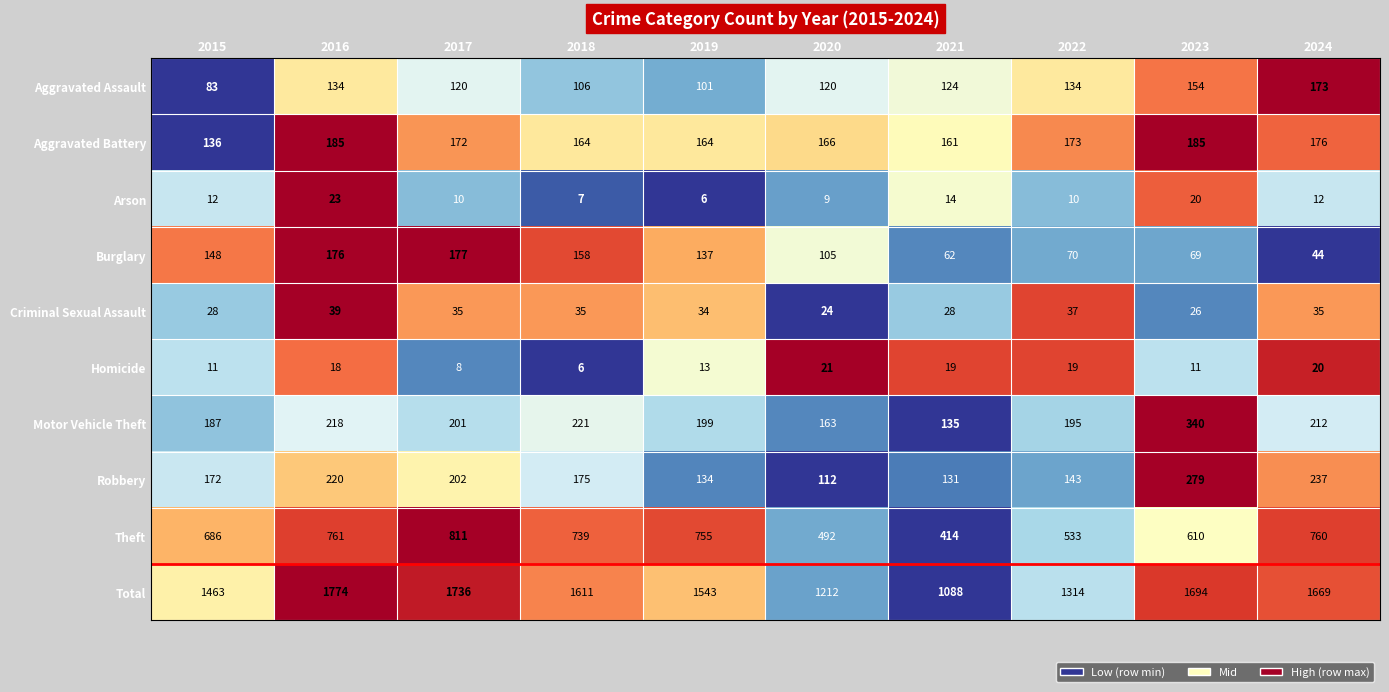

What is the maximum value shown in the chart?

1774